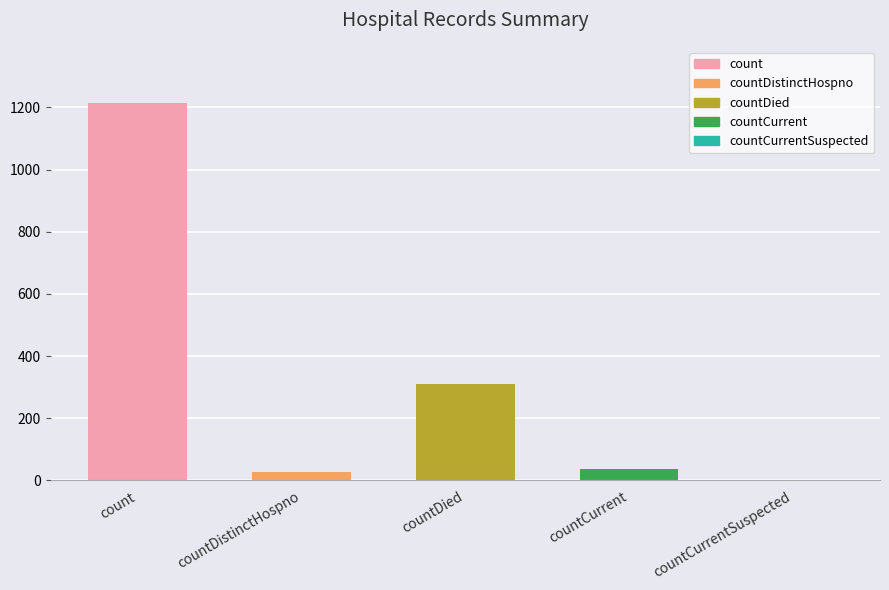

What value does the data have at count?

1213